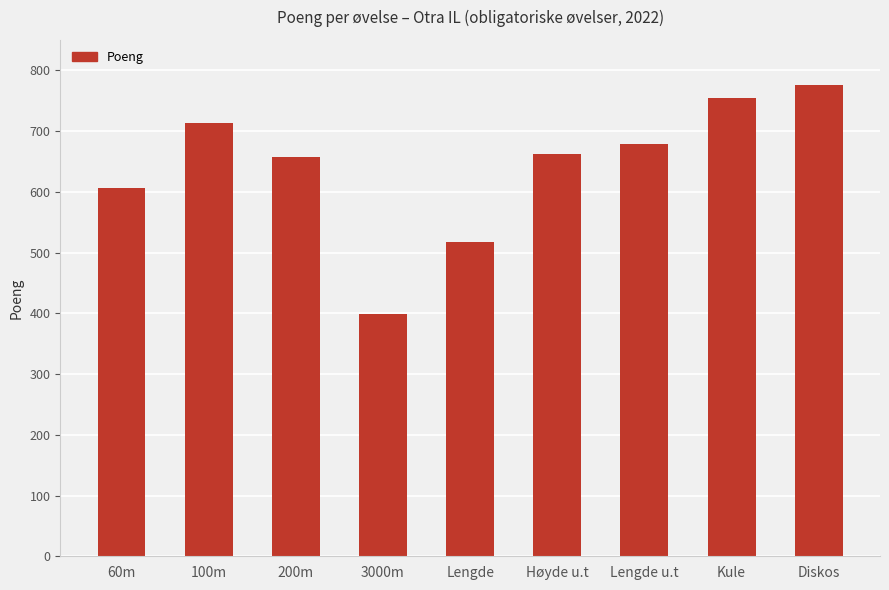

What is the label of the 4th bar from the left?

3000m